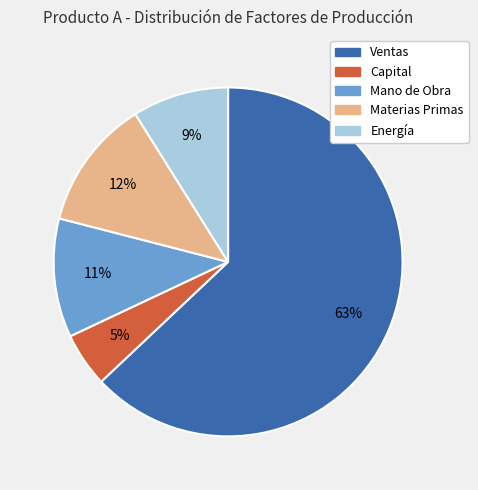

Which category has the smallest portion of the pie?

Capital